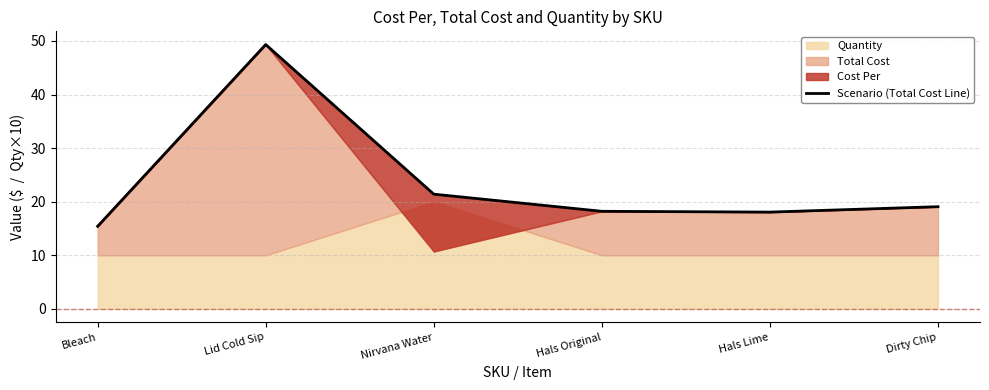

Between Hals Original and Bleach, which is larger?

Hals Original